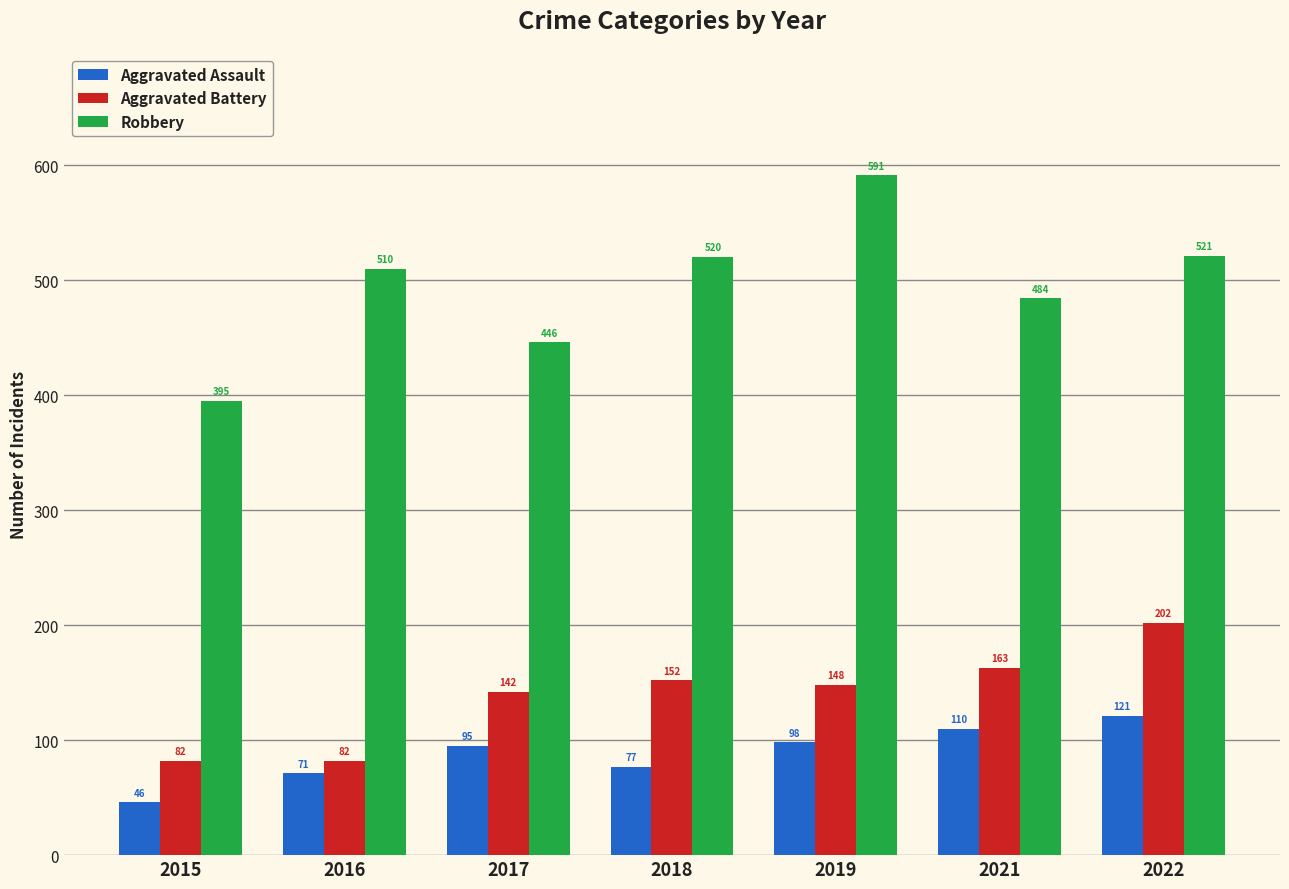

What is the sum of the Aggravated Assault values at 2017 and 2022?

216